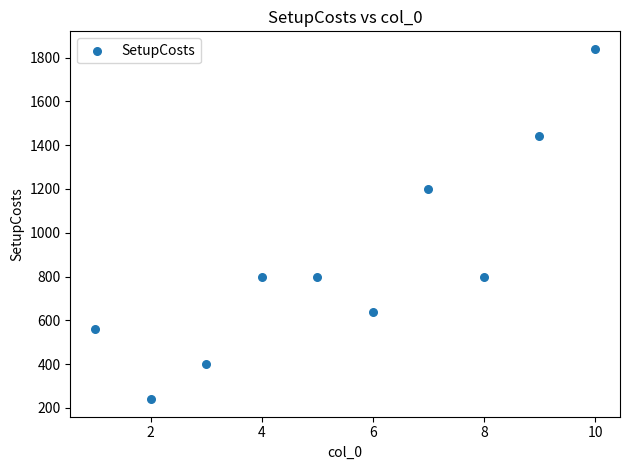

What Y value in the scatter plot is closest to 1040?

1200